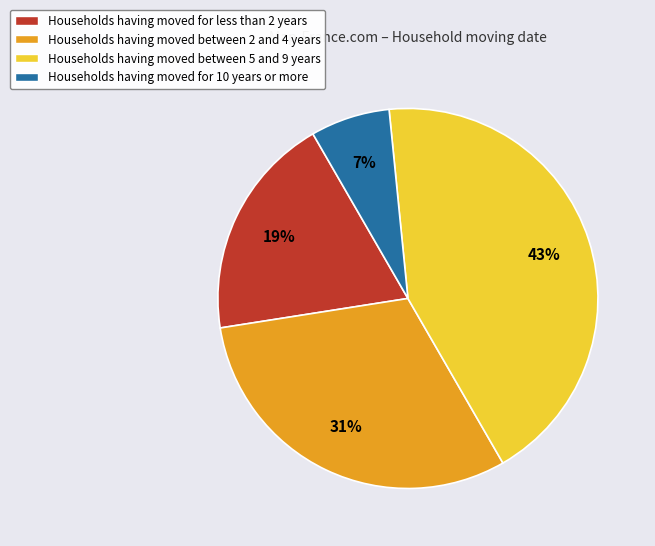

To the nearest percent, what percentage of the pie is Households having moved for 10 years or more?

7%